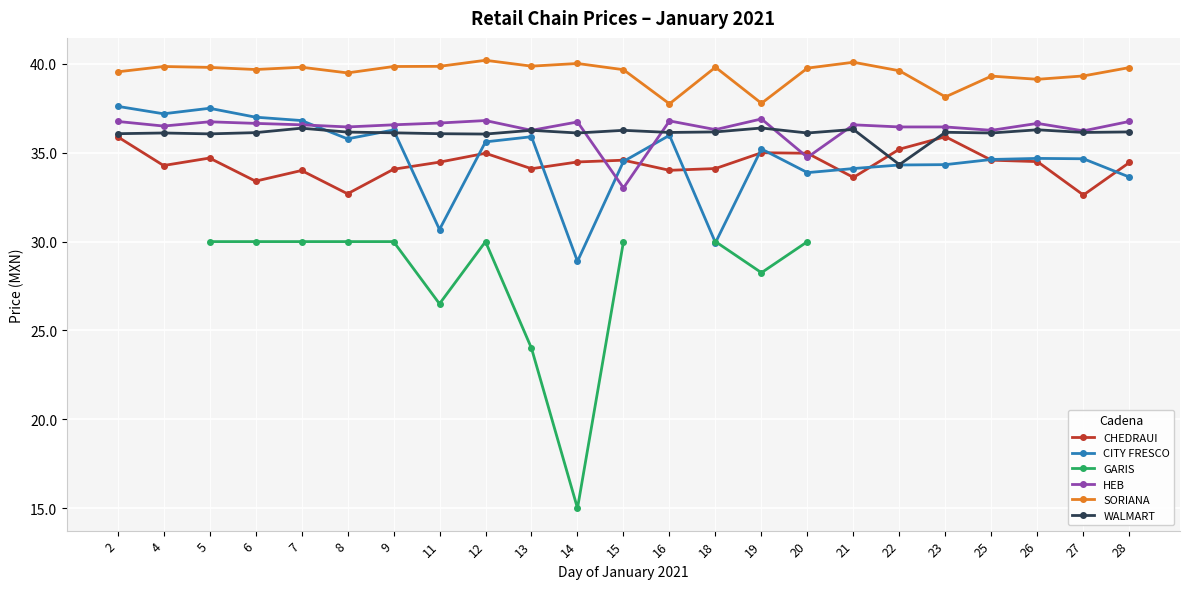

List the labels in order of SORIANA value, largest first.

12, 21, 14, 13, 11, 4, 9, 7, 18, 5, 28, 20, 6, 15, 22, 2, 8, 27, 25, 26, 23, 19, 16